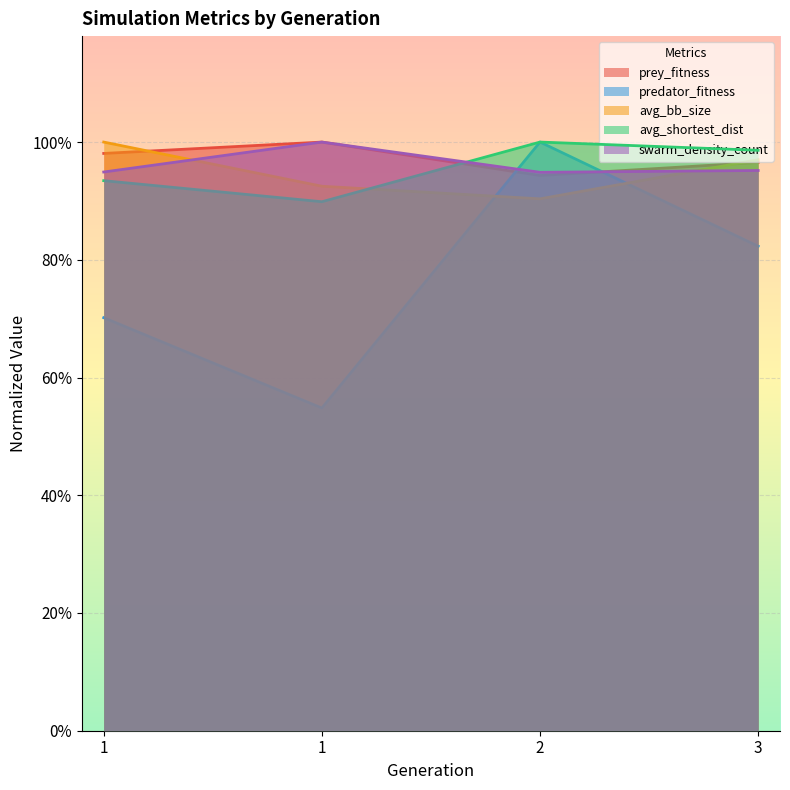

At how many categories does at least one series exceed 0?

4